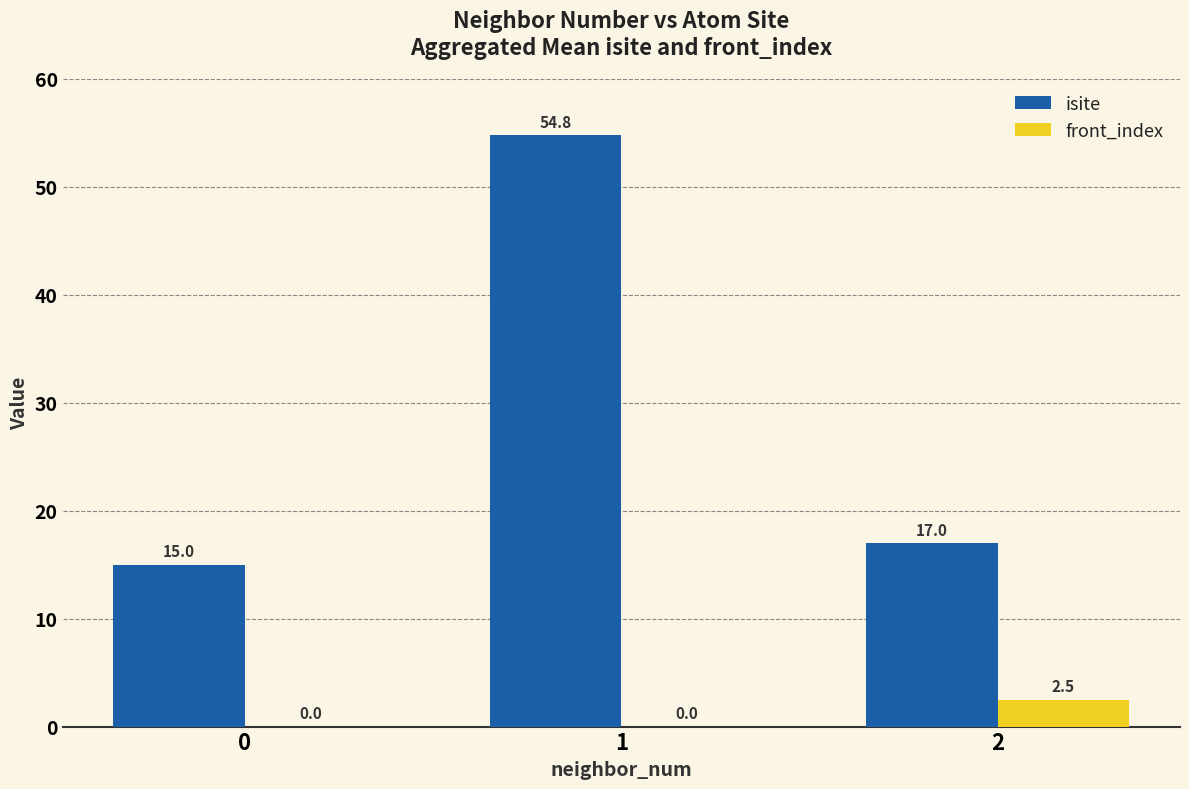

What is the total value across all series at 1?

54.8